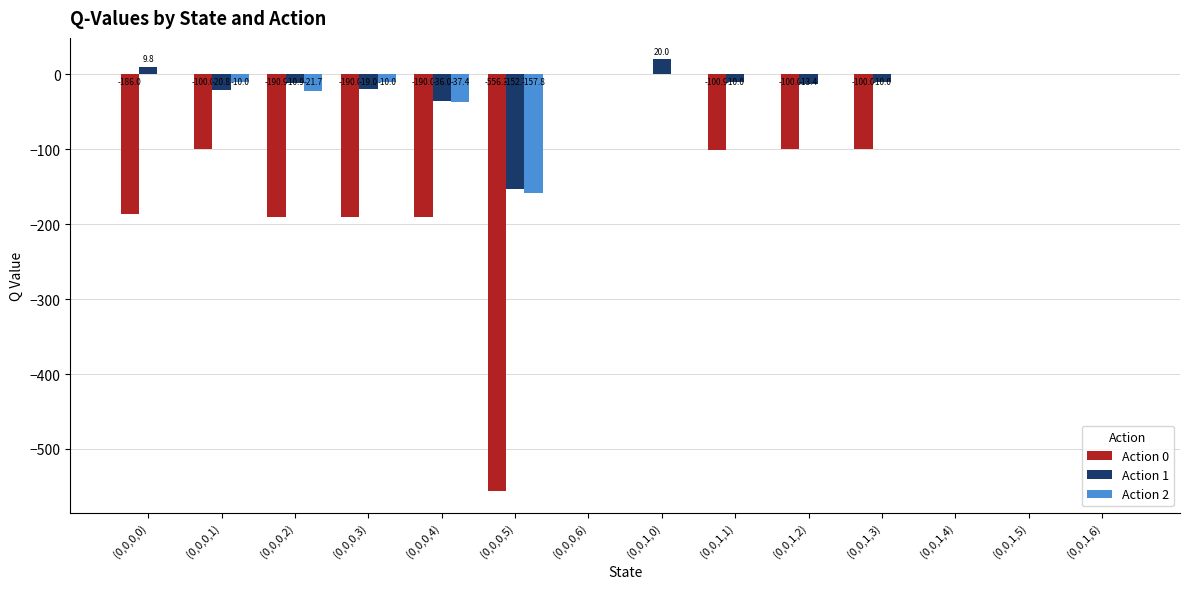

At which category does the chart reach its peak across all series?

(0,0,1,0)